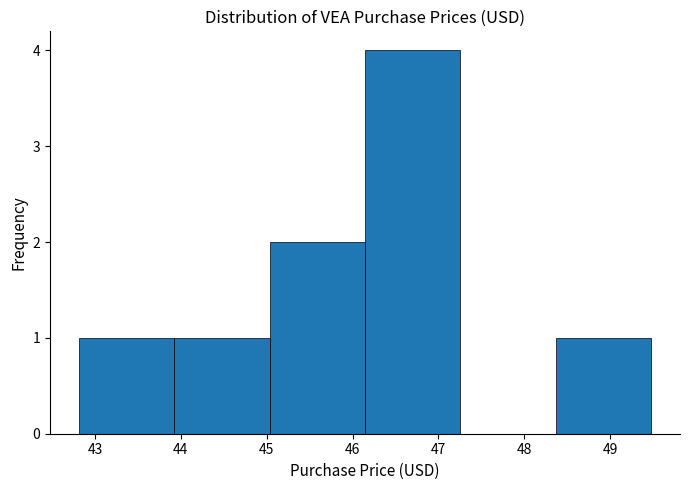

Reading left to right, list every bar in this chart as the range it spans on the x-axis followed by its height. Neither the bar edges nor the heights are printed on the chart, so give them approximately, as read against the axes.

42.8 to 43.9: 1
43.9 to 45.0: 1
45.0 to 46.1: 2
46.1 to 47.3: 4
47.3 to 48.4: 0
48.4 to 49.5: 1